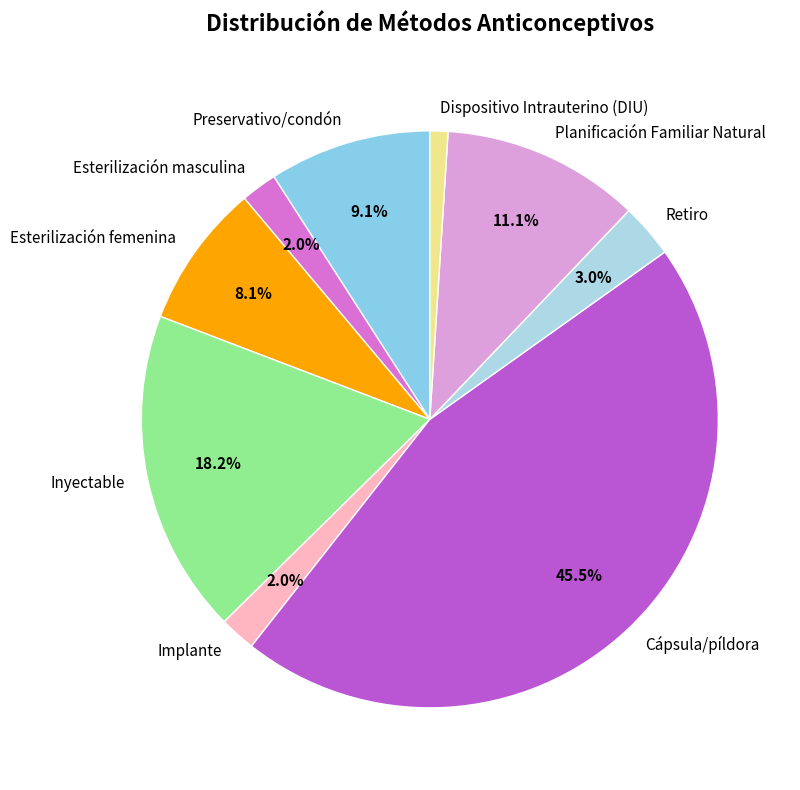

Is there a majority slice in this chart?

No